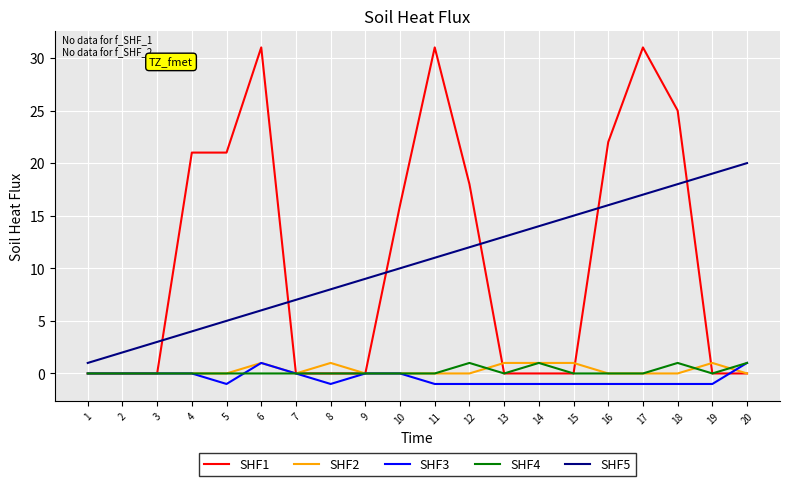

Does the chart have visible grid lines?

Yes